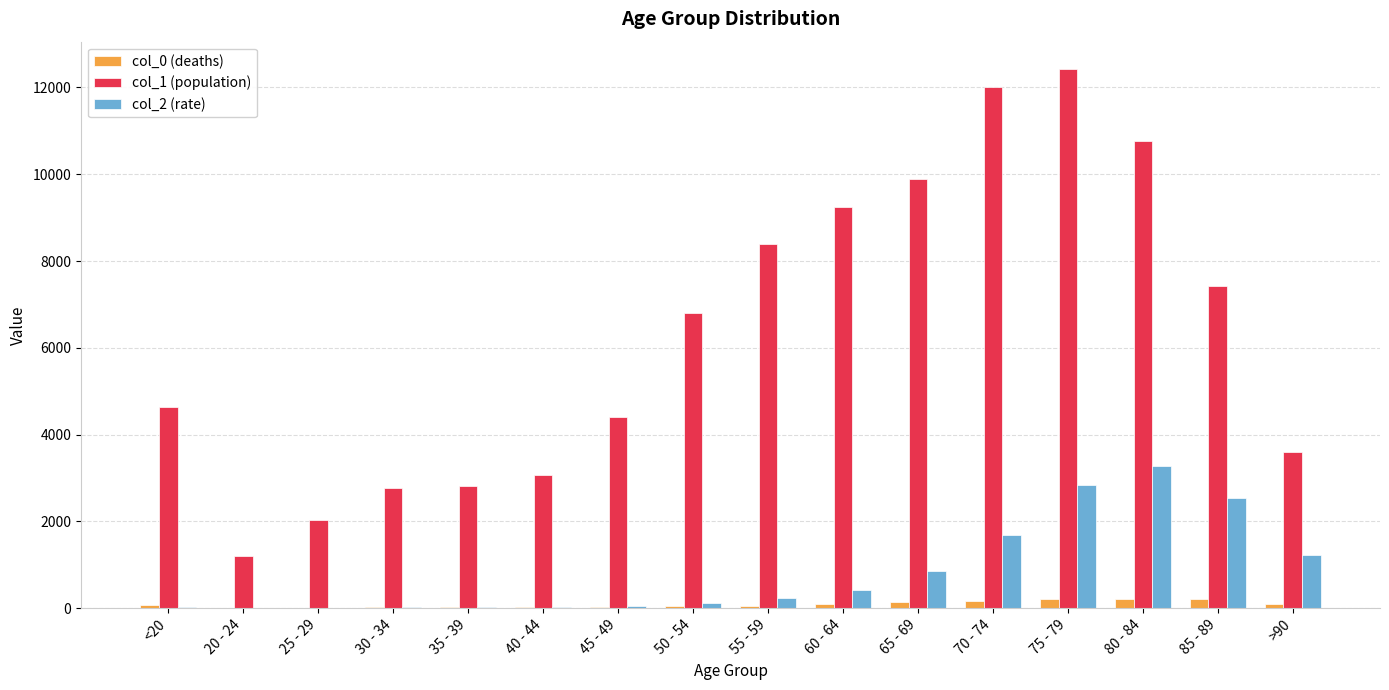

How many categories are shown in the chart?

16